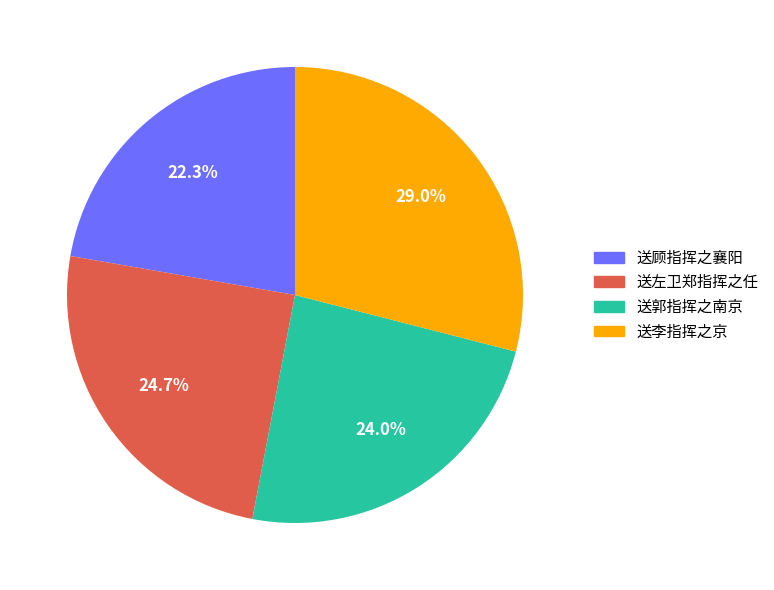

Approximately how many times larger is the value at 送郭指挥之南京 compared to 送左卫郑指挥之任?

1.0